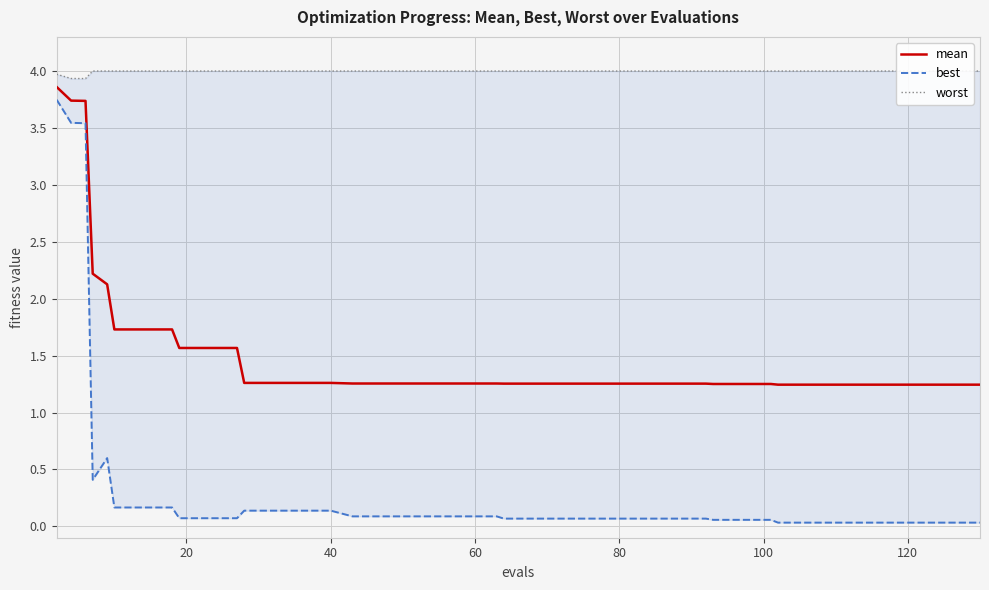

What is the approximate value of worst at 20?

3.9